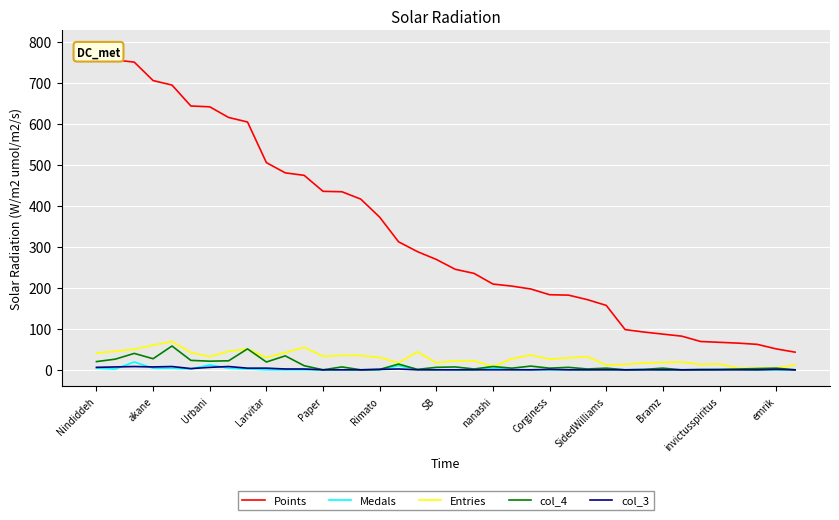

What position from the left is SB?

19